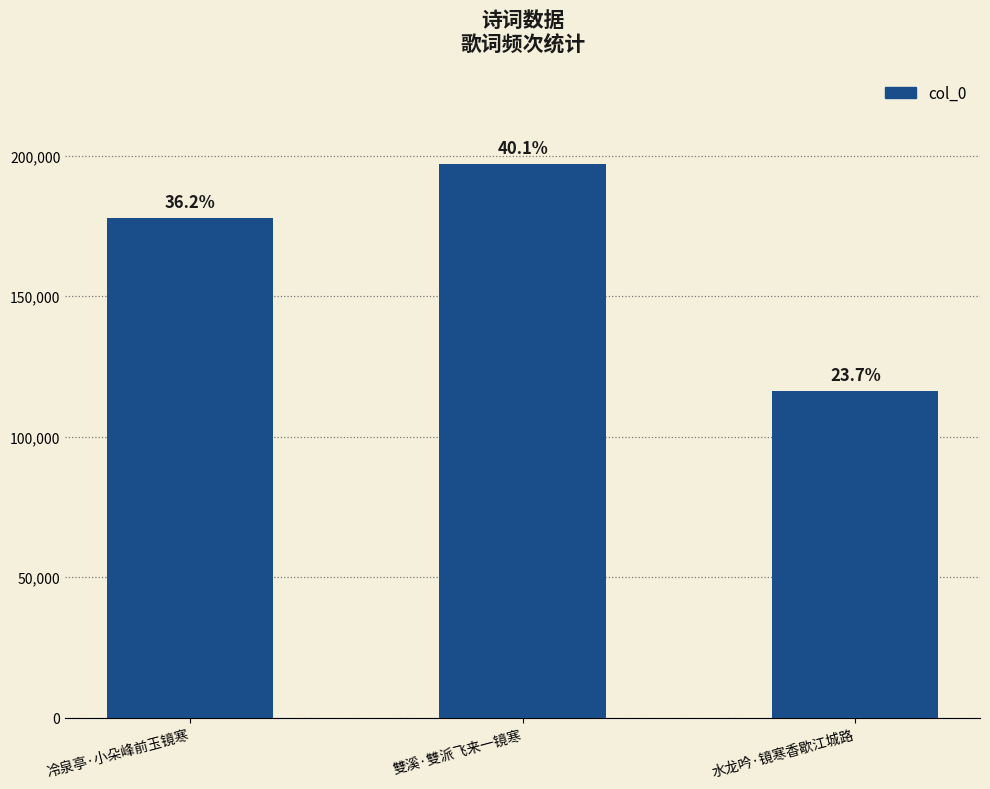

What is the change in value from 冷泉亭·小朵峰前玉镜寒 to 雙溪·雙派飞来一镜寒?

+19288